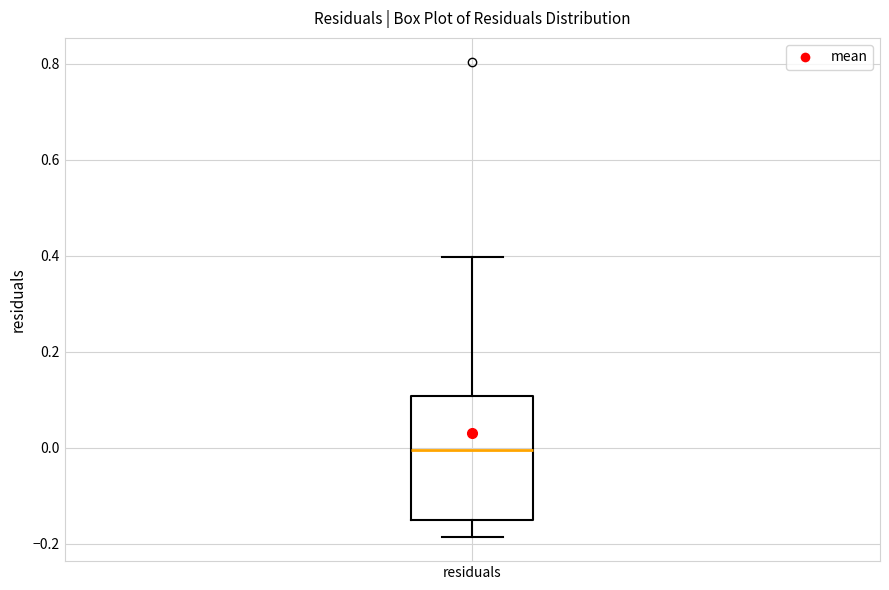

Transcribe this box plot: give where the median line is, the range the box spans, and where the two whiskers end, as read against the y-axis. The values are not printed on the chart, so give them approximately, as read against the axis.

median 0.00, box -0.16 to 0.10, whiskers -0.18 to 0.40